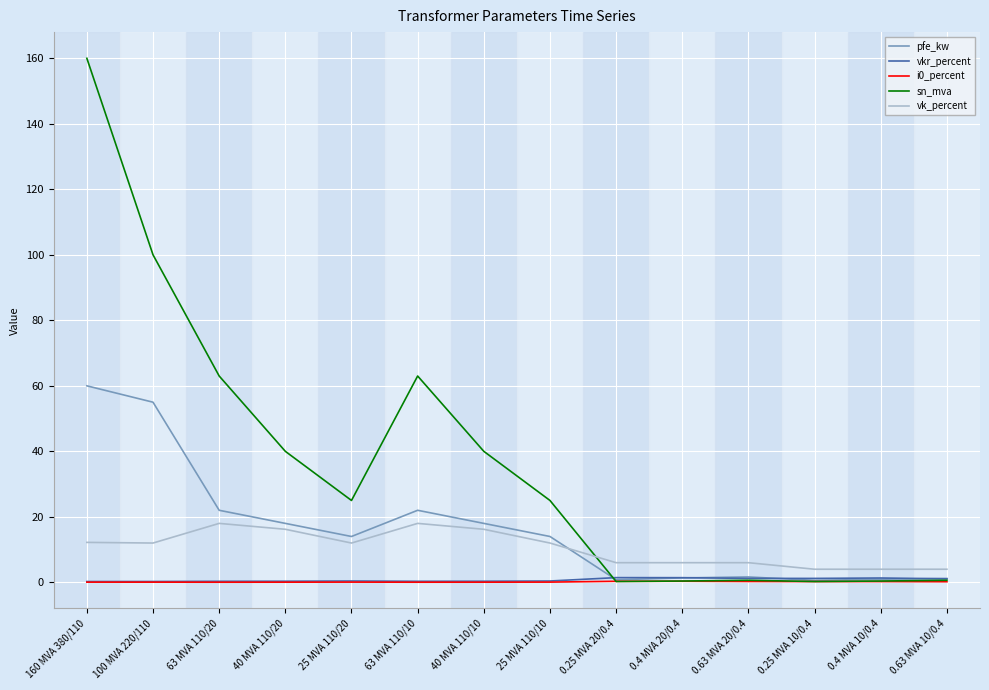

Read the pfe_kw value at 0.25 MVA 20/0.4.

0.8